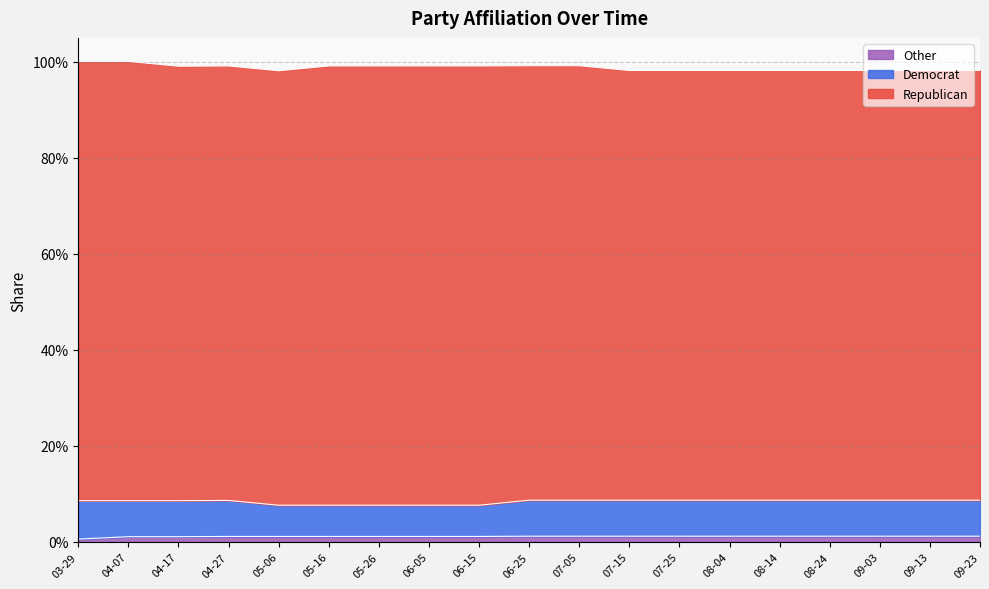

Count the Republican values in the range 0 to 1.

19